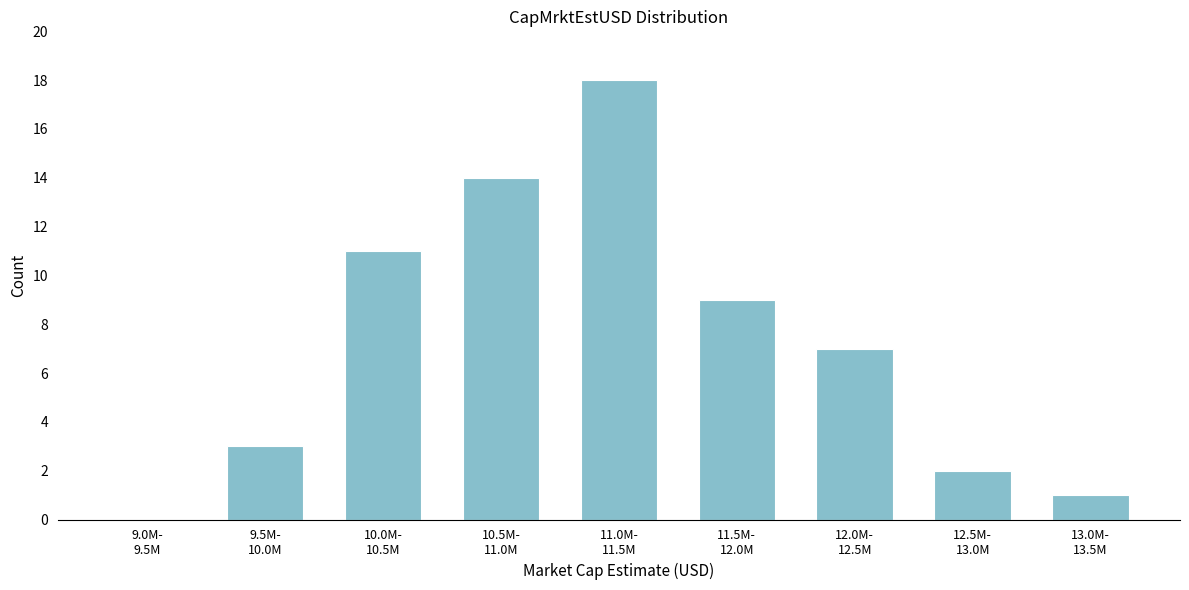

What is the greatest value displayed?

18